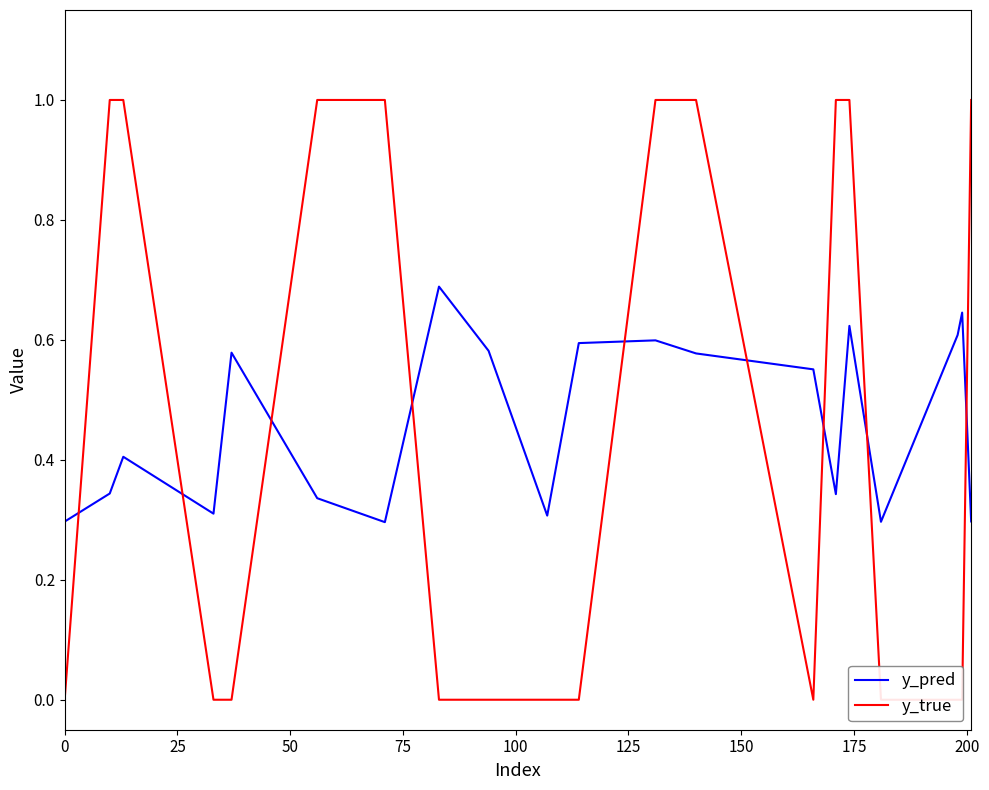

What position from the left is 125?

6